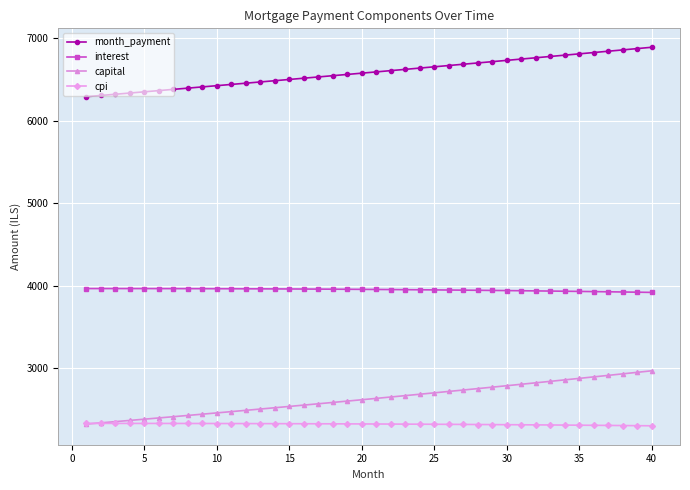

How many lines are shown in the chart?

4